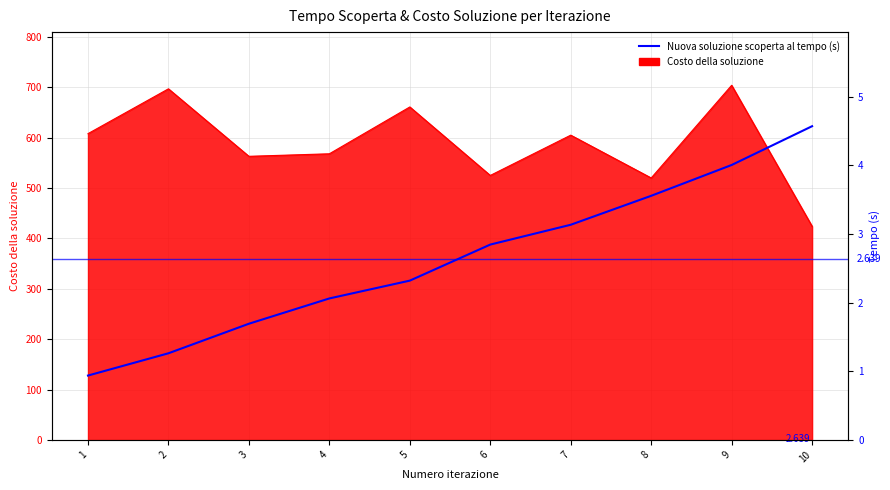

At which label does the data first exceed 2?

4